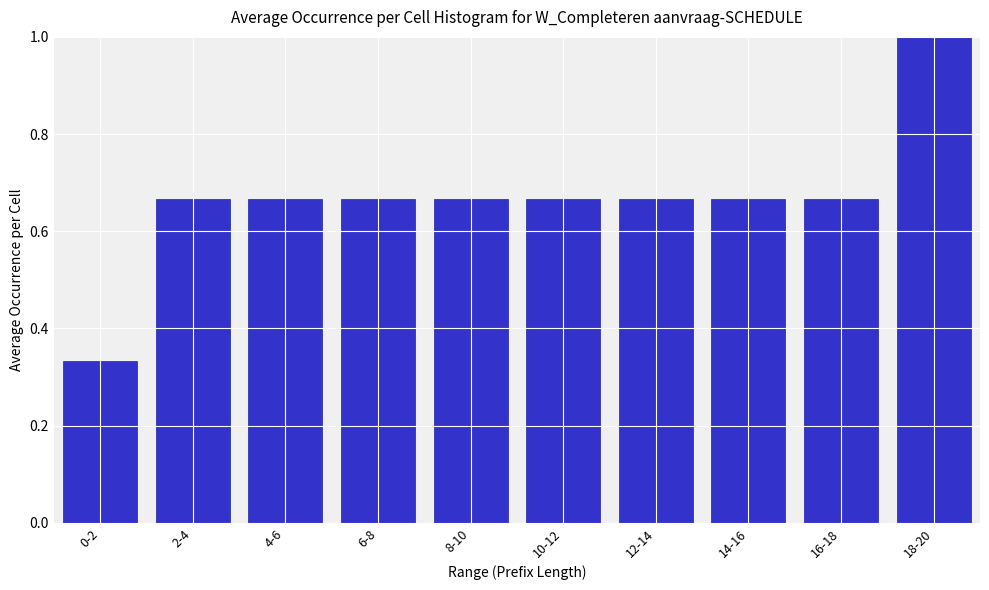

What is the greatest value displayed?

1.0